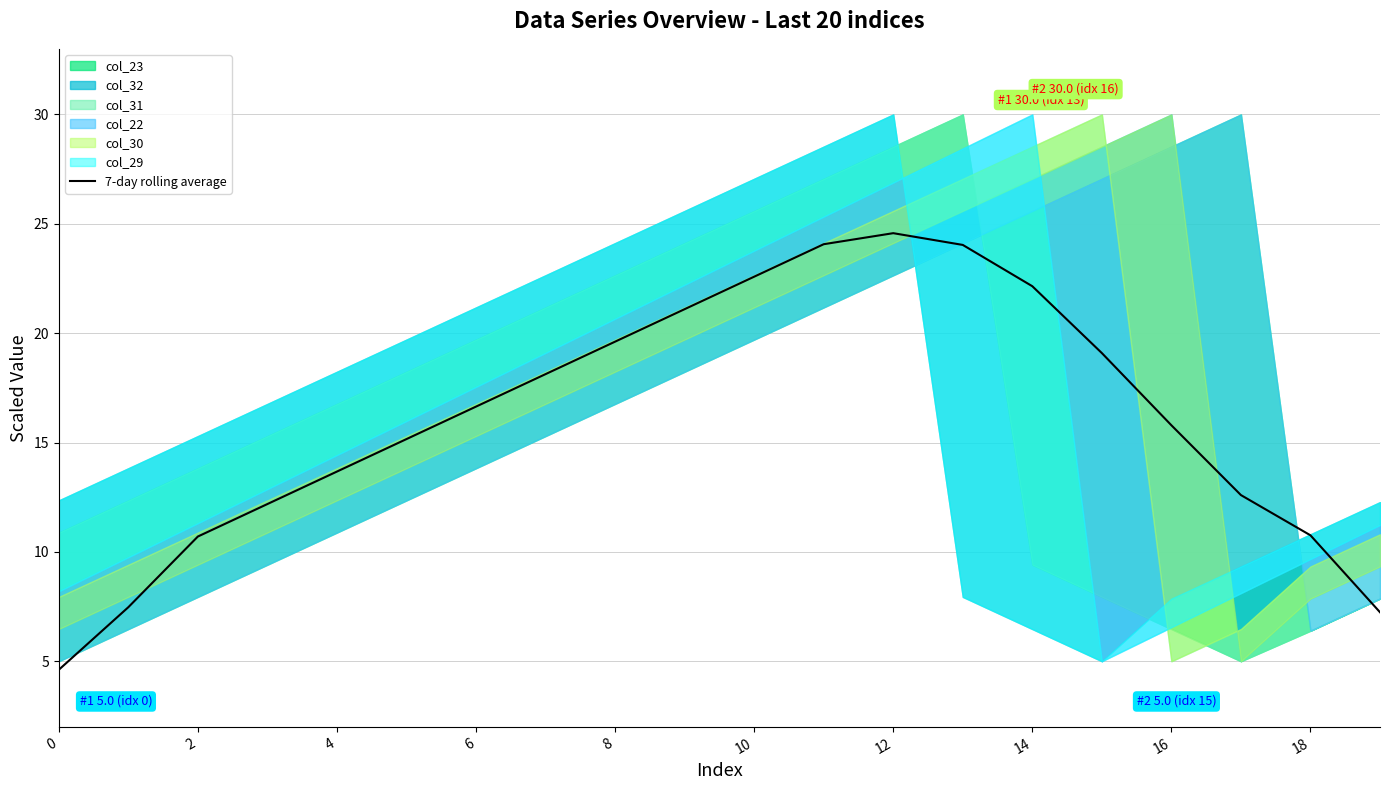

What is the label of the 12th point from the left?

11